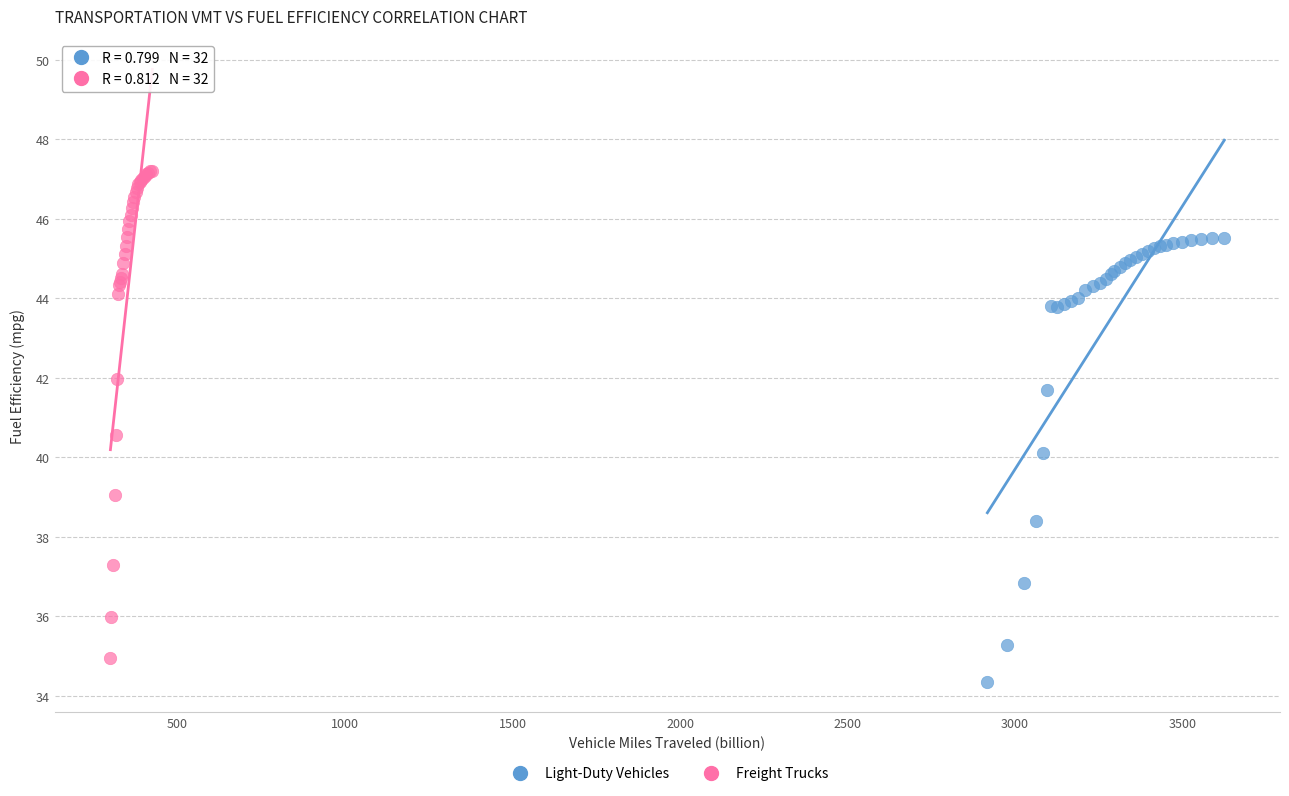

Which series has the largest Y range (max minus min)?

Freight Trucks